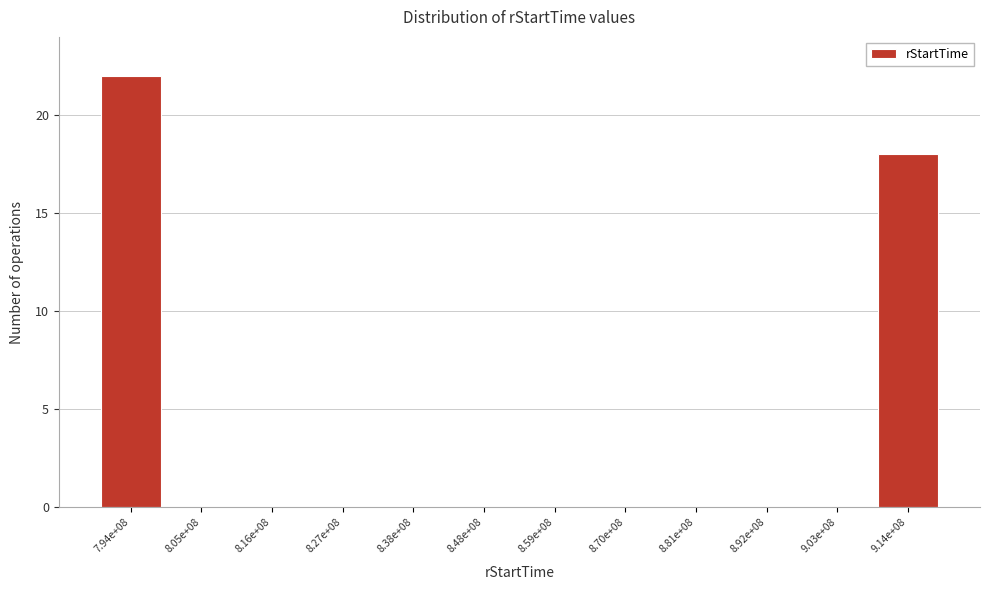

Reading right to left, what are all the values shown in this chart?

9.14e+08=18	9.03e+08=0	8.92e+08=0	8.81e+08=0	8.70e+08=0	8.59e+08=0	8.48e+08=0	8.38e+08=0	8.27e+08=0	8.16e+08=0	8.05e+08=0	7.94e+08=22